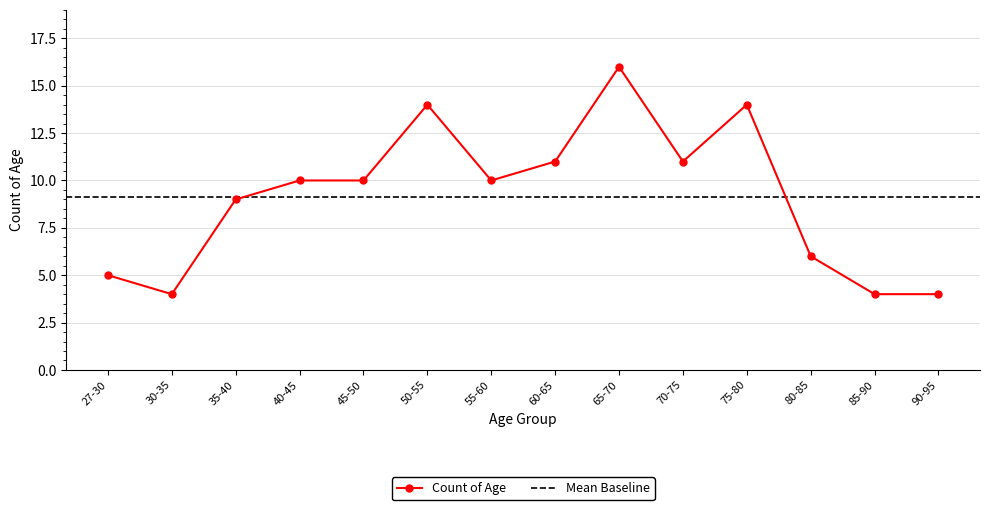

Which has a higher value, 35-40 or 80-85?

35-40